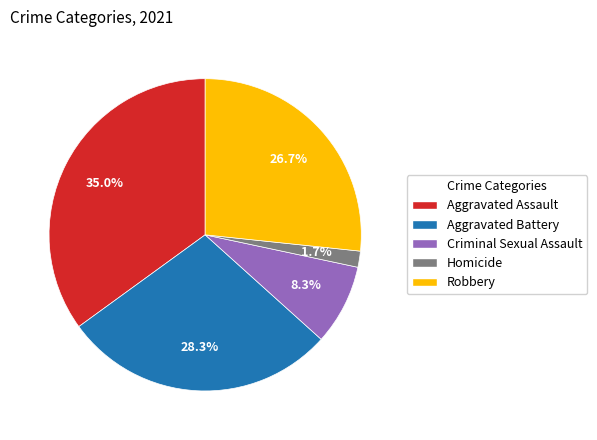

Combined, what portion of the pie is Robbery and Criminal Sexual Assault?

35.0%